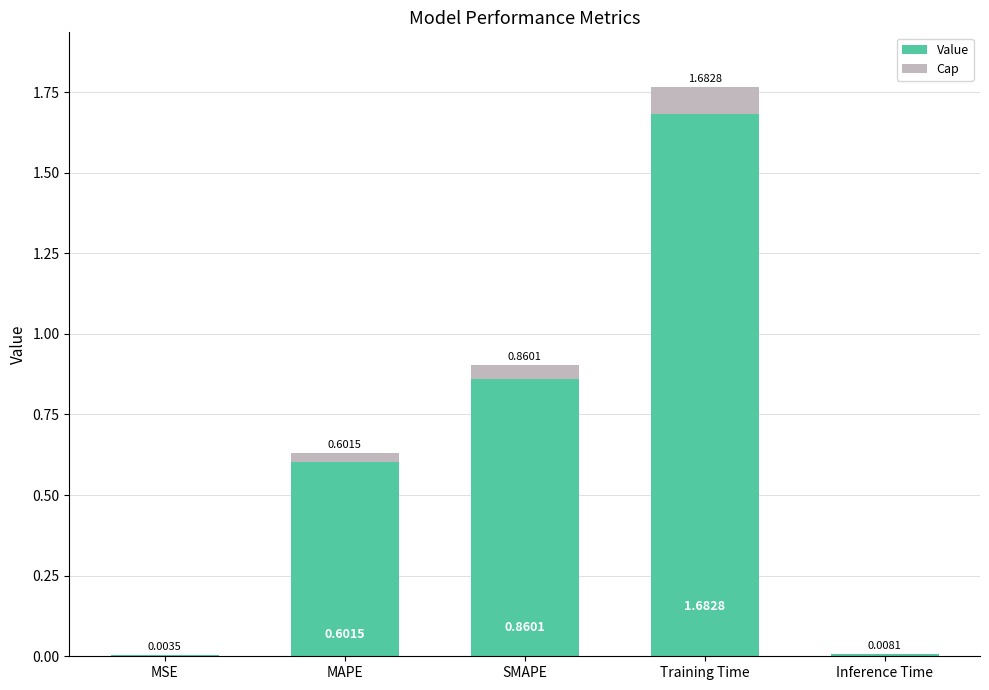

Are the bars horizontal?

No